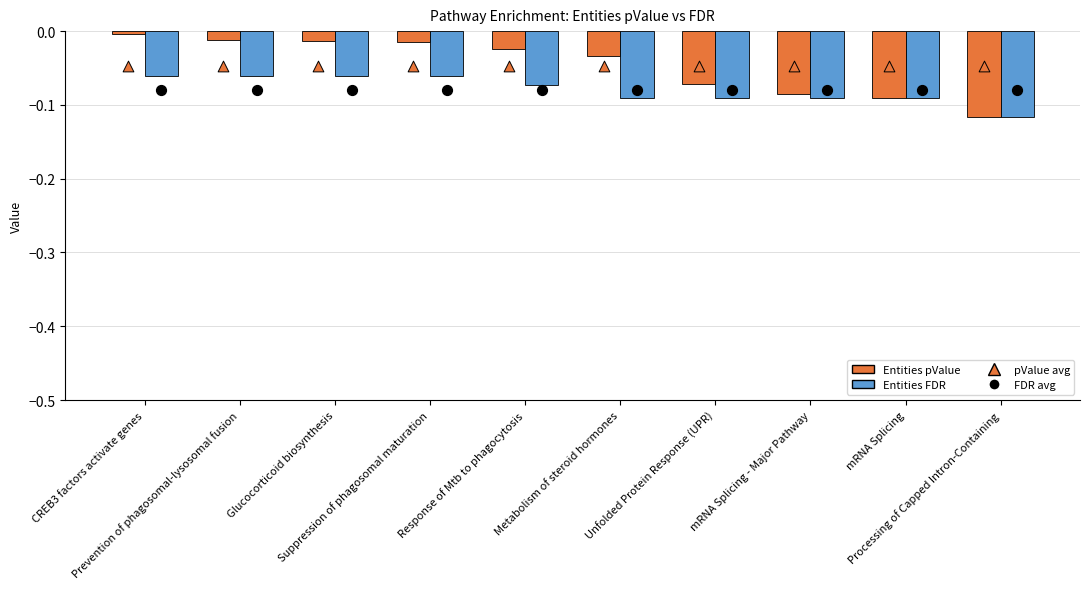

What is the total value across all series at Response of Mtb to phagocytosis?

-0.2